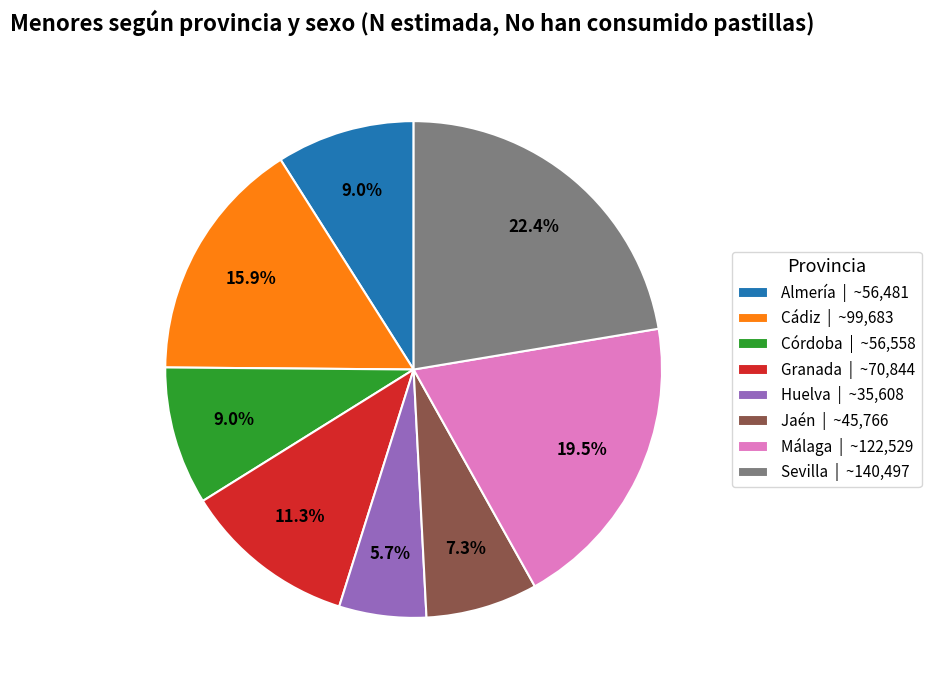

To the nearest percent, what is the difference between the largest and smallest slice percentages?

17%